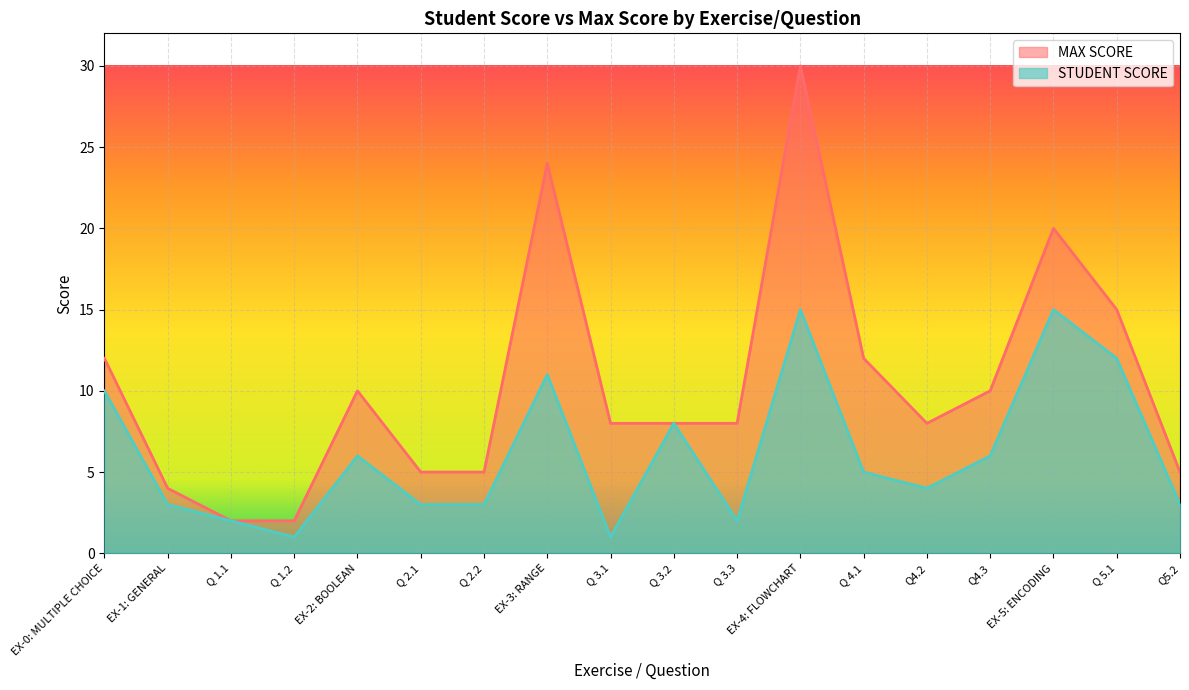

True or false: MAX SCORE and STUDENT SCORE intersect in this chart.

False